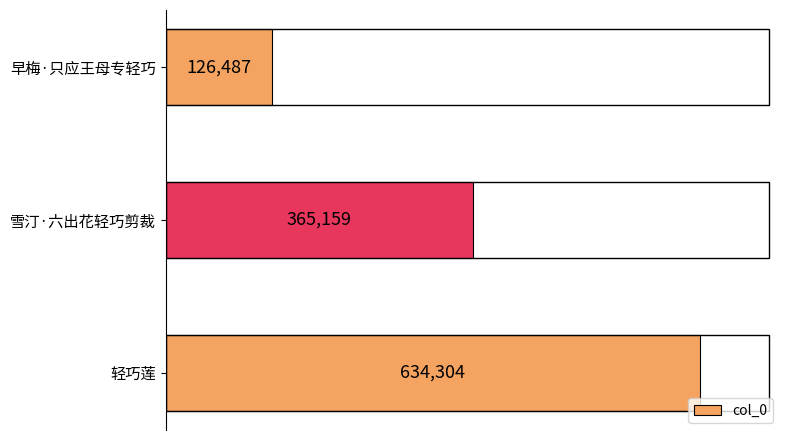

Which category has the highest value across all series?

轻巧莲